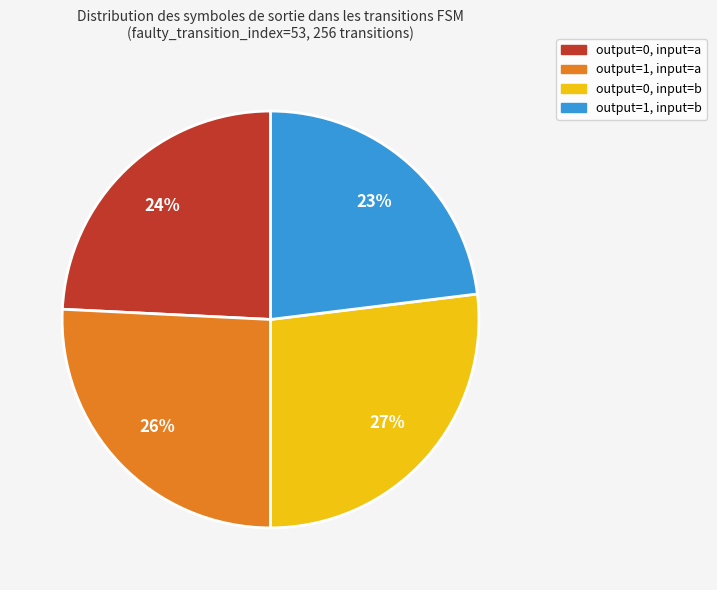

To the nearest percent, what is the difference between the largest and smallest slice percentages?

4%